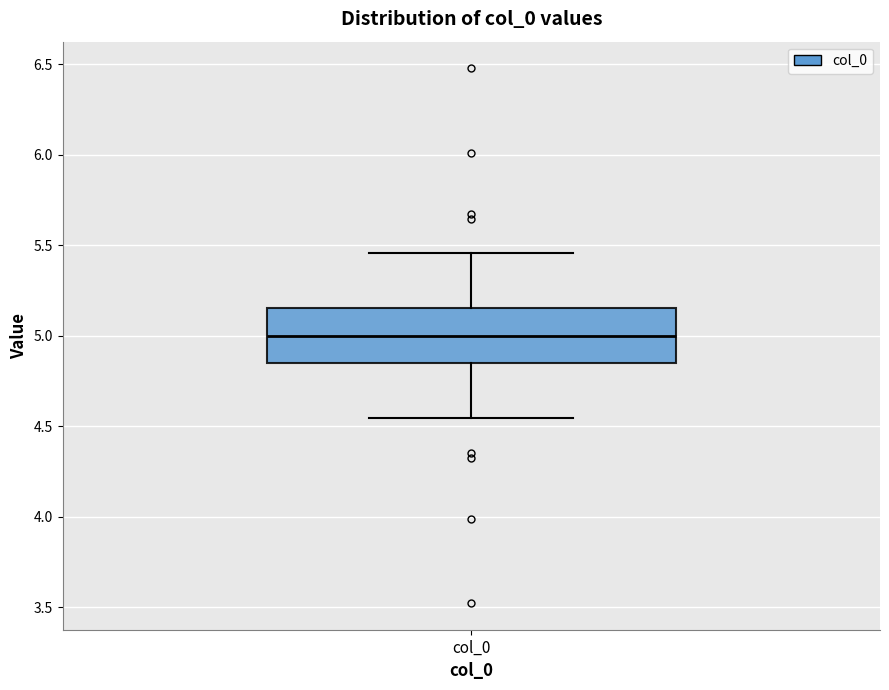

Where does the lower whisker of the box for col_0 end on the y-axis? The values are not printed on the chart, so give them approximately, as read against the axis.

4.55